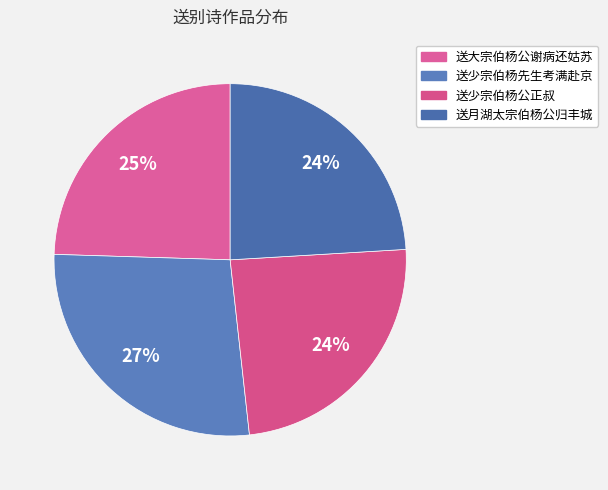

Do 送大宗伯杨公谢病还姑苏 and 送少宗伯杨公正叔 together represent more than half of the pie?

No